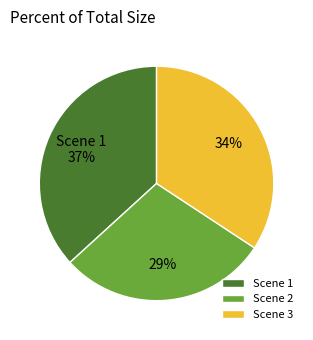

Does Scene 1 account for over 50% of the chart?

No